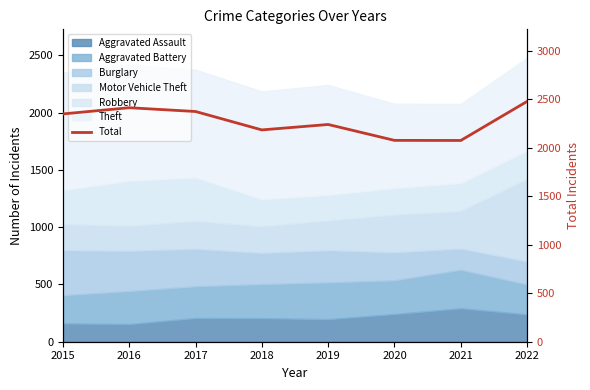

Which has a higher value, 2019 or 2018?

2019